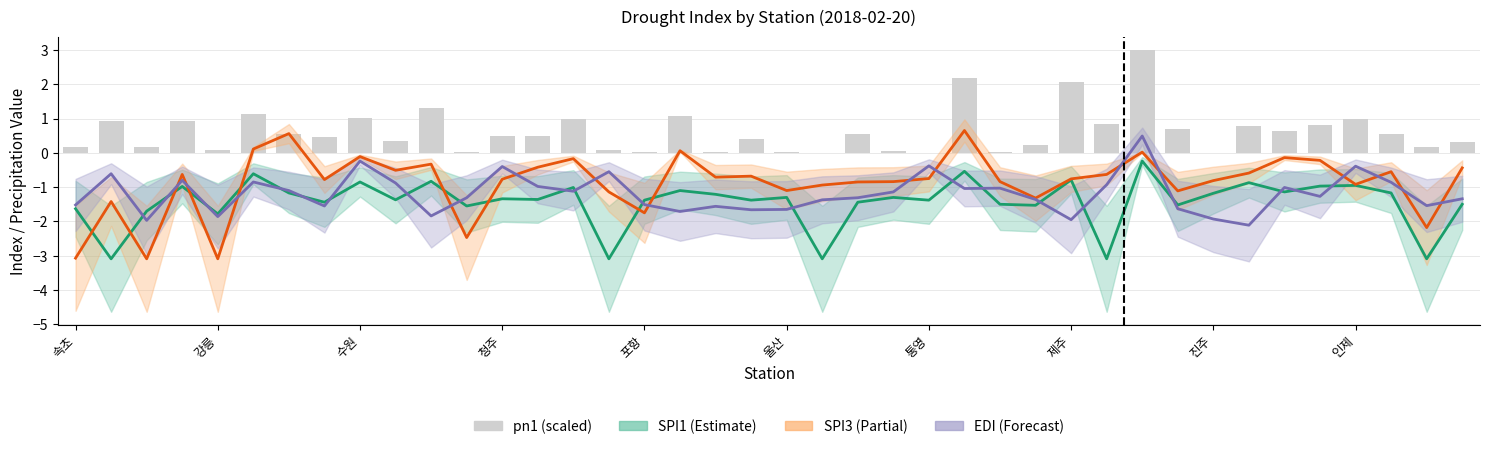

True or false: SPI1 has a value of -0.5 at 25.

True